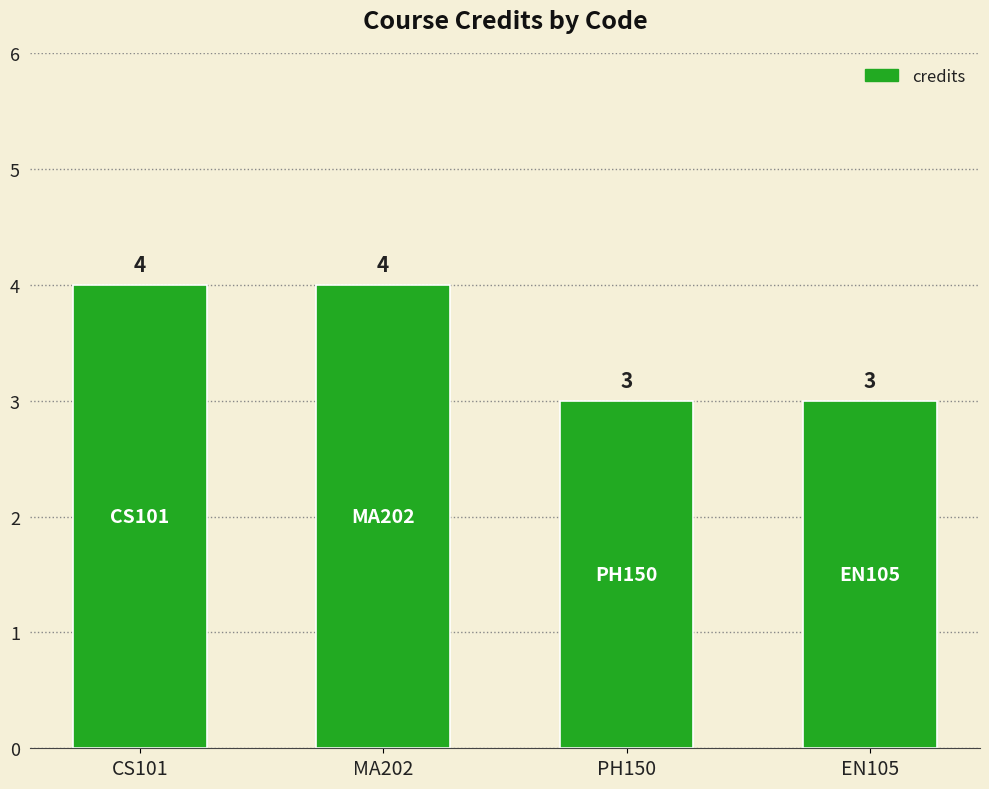

The chart shows a value of 5 at EN105. True or false?

False